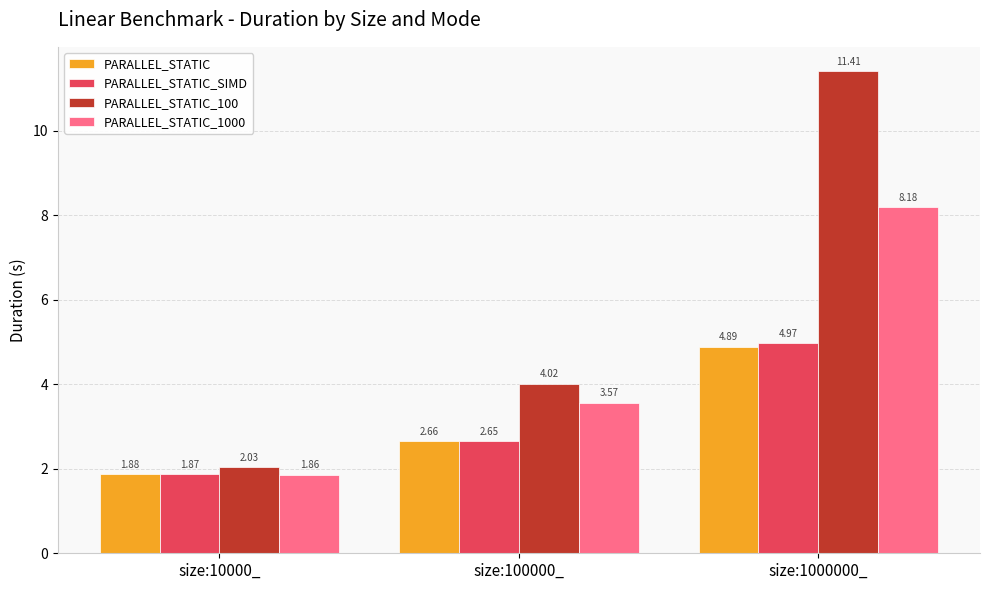

What are all the series names shown in the legend?

PARALLEL_STATIC, PARALLEL_STATIC_SIMD, PARALLEL_STATIC_100, PARALLEL_STATIC_1000